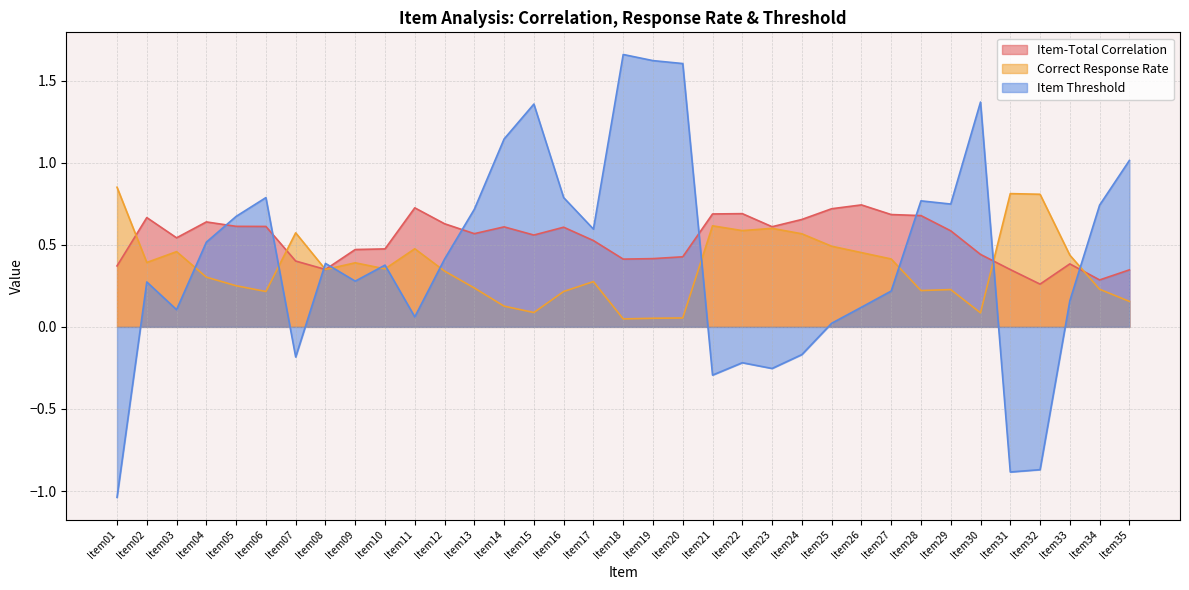

Reading left to right, extract all data points from this chart.

Item-Total Correlation: 0.4	0.7	0.5	0.6	0.6	0.6	0.4	0.3	0.5	0.5	0.7	0.6	0.6	0.6	0.6	0.6	0.5	0.4	0.4	0.4	0.7	0.7	0.6	0.7	0.7	0.7	0.7	0.7	0.6	0.4	0.3	0.3	0.4	0.3	0.3
Correct Response Rate: 0.9	0.4	0.5	0.3	0.3	0.2	0.6	0.3	0.4	0.4	0.5	0.3	0.2	0.1	0.1	0.2	0.3	0.0	0.1	0.1	0.6	0.6	0.6	0.6	0.5	0.5	0.4	0.2	0.2	0.1	0.8	0.8	0.4	0.2	0.2
Item Threshold: -1.0	0.3	0.1	0.5	0.7	0.8	-0.2	0.4	0.3	0.4	0.1	0.4	0.7	1.1	1.4	0.8	0.6	1.7	1.6	1.6	-0.3	-0.2	-0.3	-0.2	0.0	0.1	0.2	0.8	0.7	1.4	-0.9	-0.9	0.2	0.7	1.0